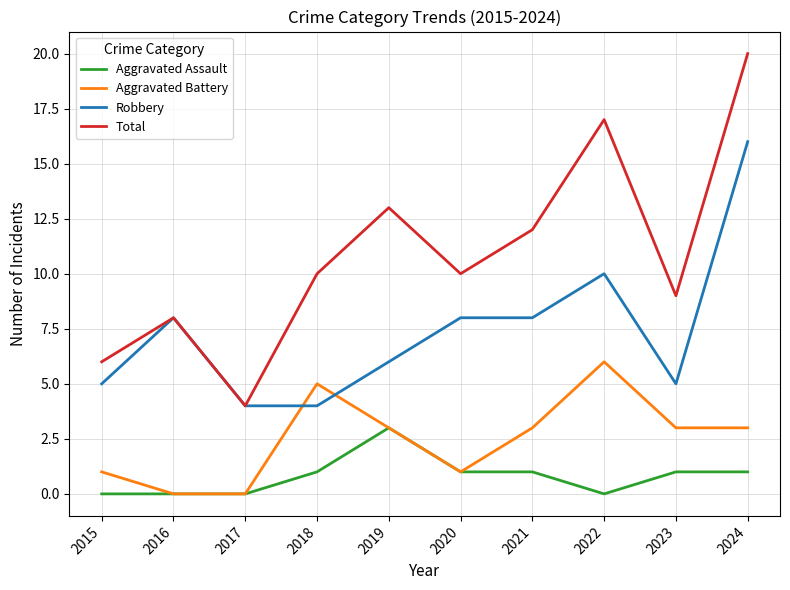

What is the spread (max minus min) of values at 2022?

17